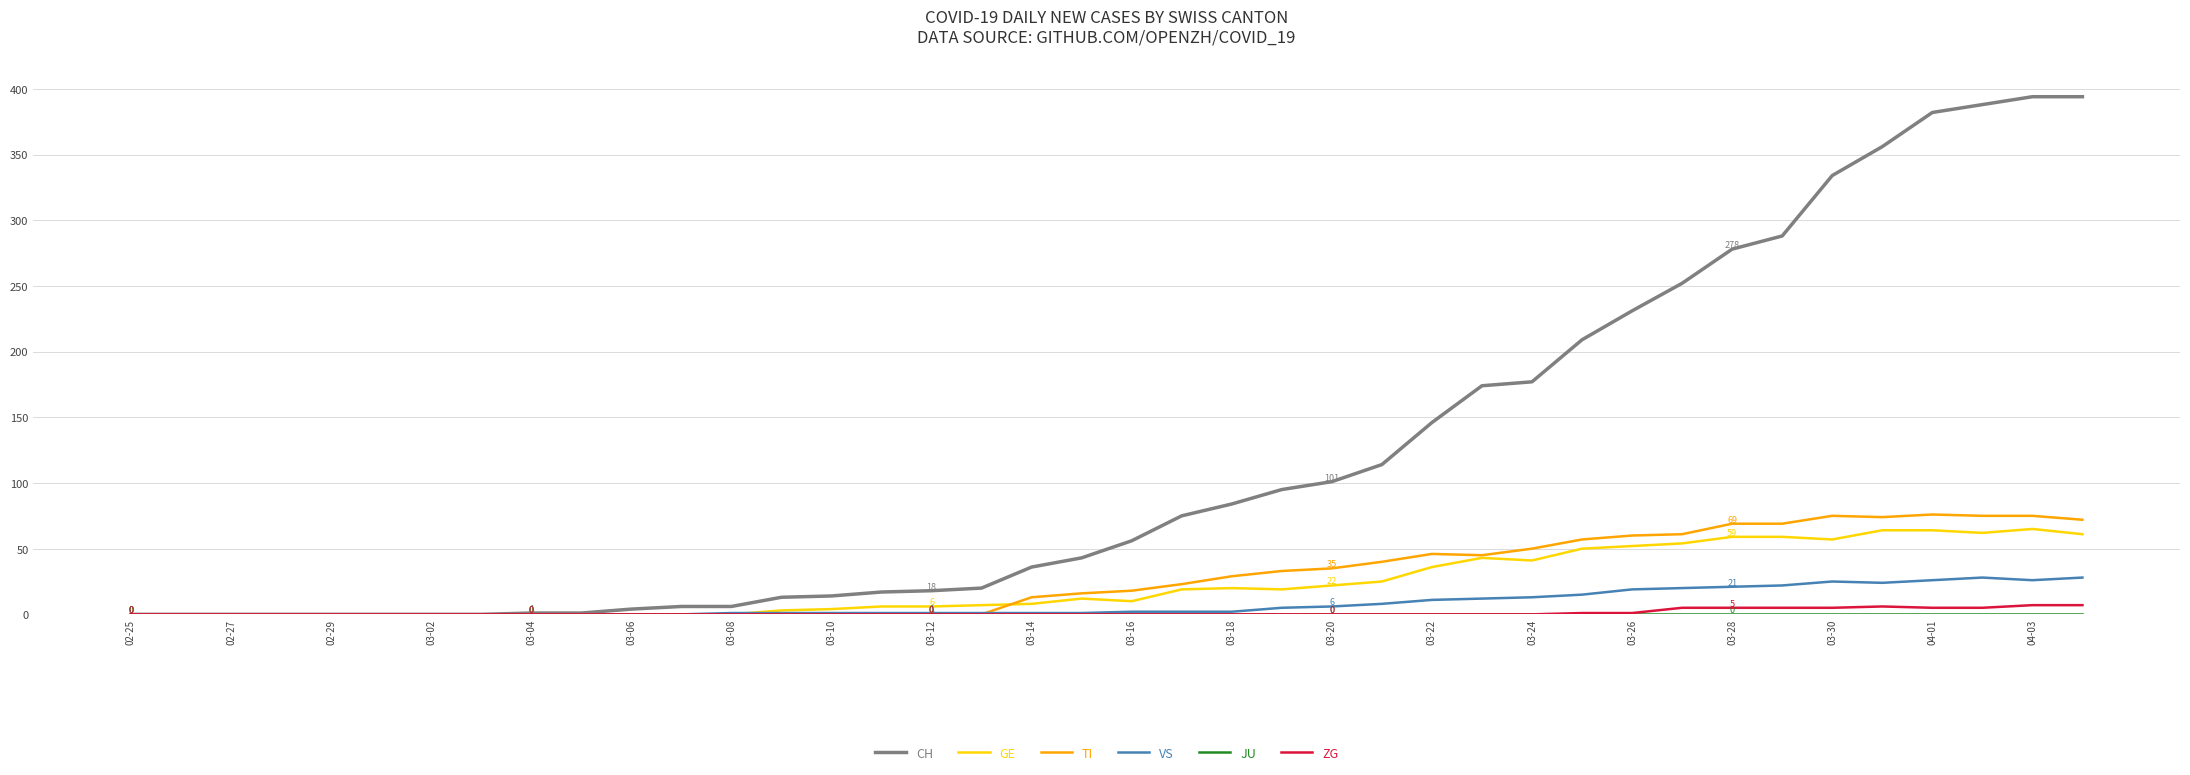

Which series has the largest range (max minus min)?

CH